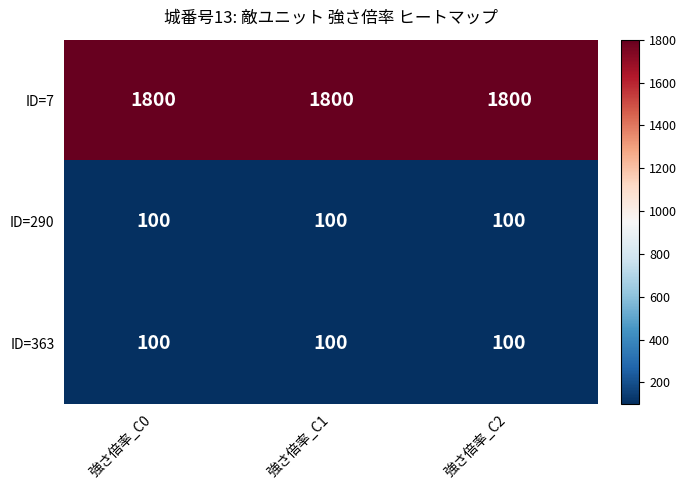

Read the ID=363 value at 強さ倍率_C0.

100